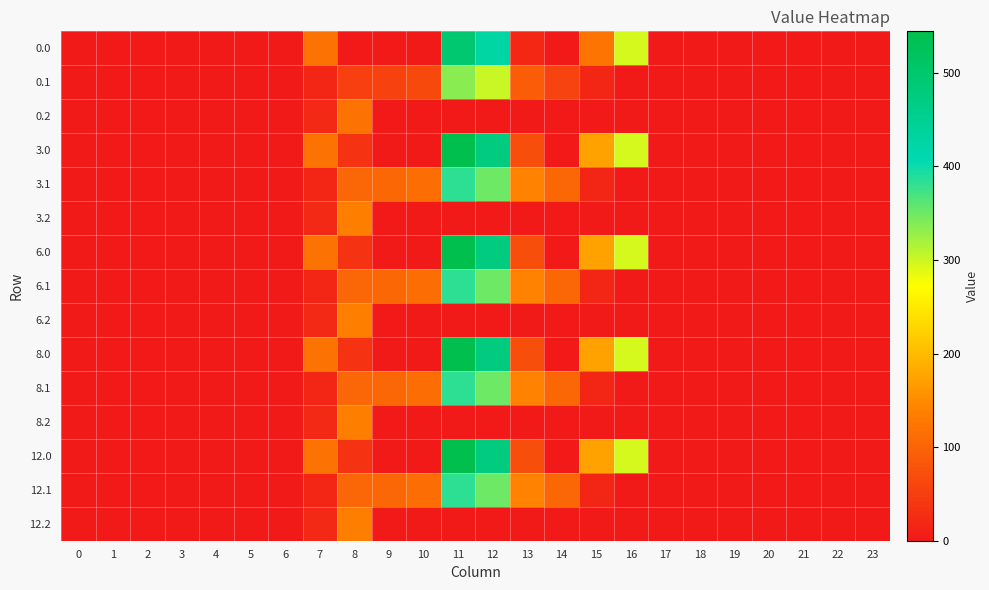

At how many categories does at least one series exceed 330?

2